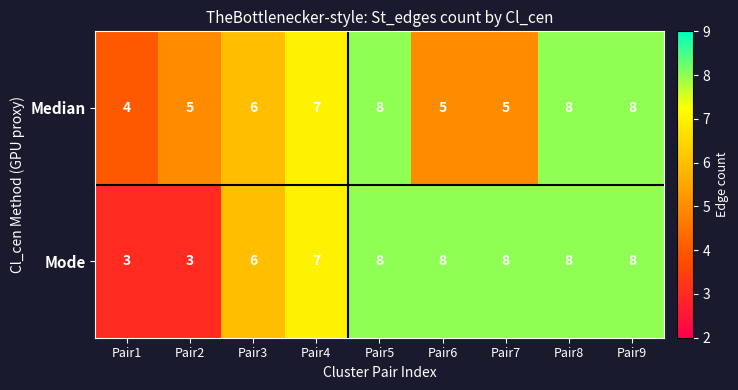

Which series has the largest total across all categories?

Mode